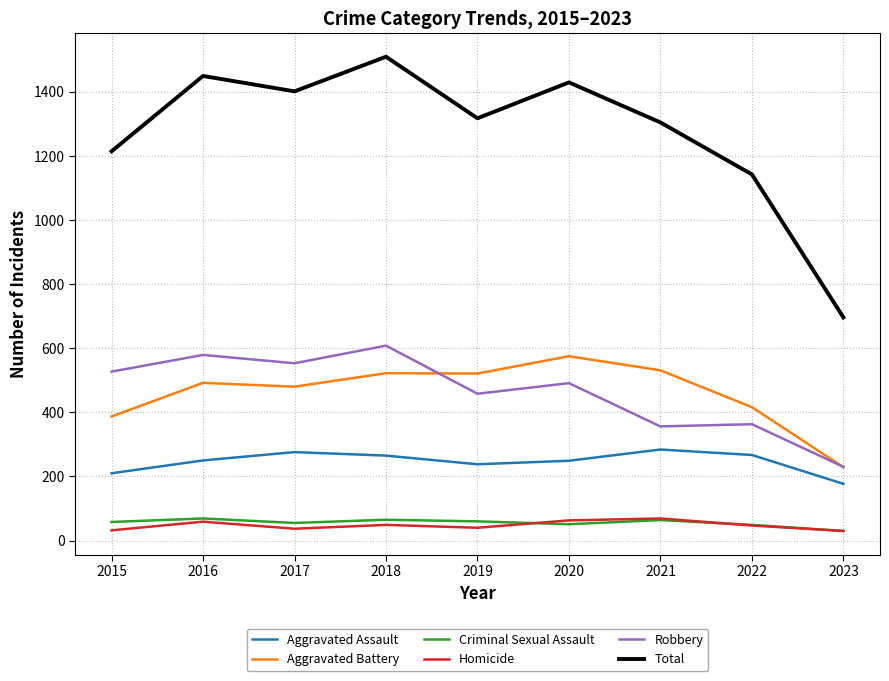

Count the number of categories in the chart.

9